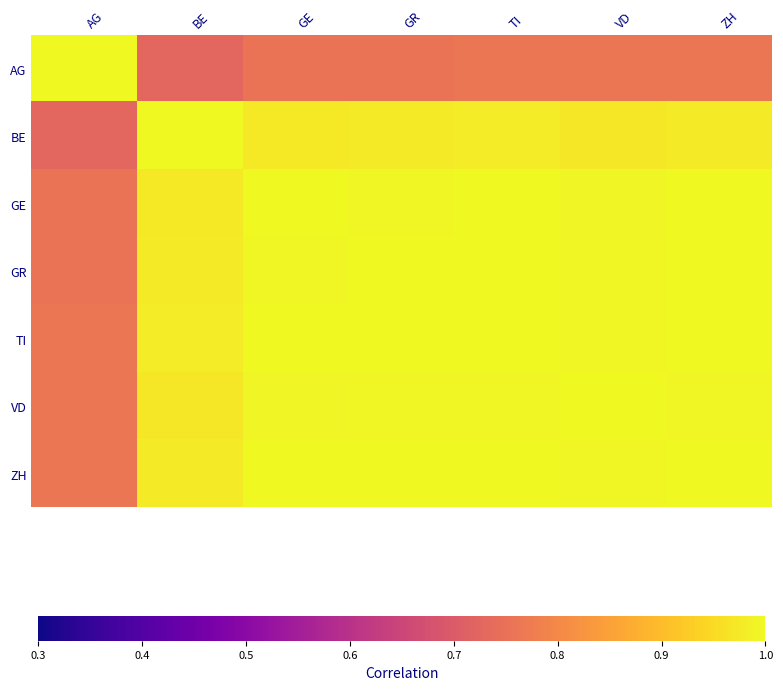

Which series has the largest total across all categories?

ZH